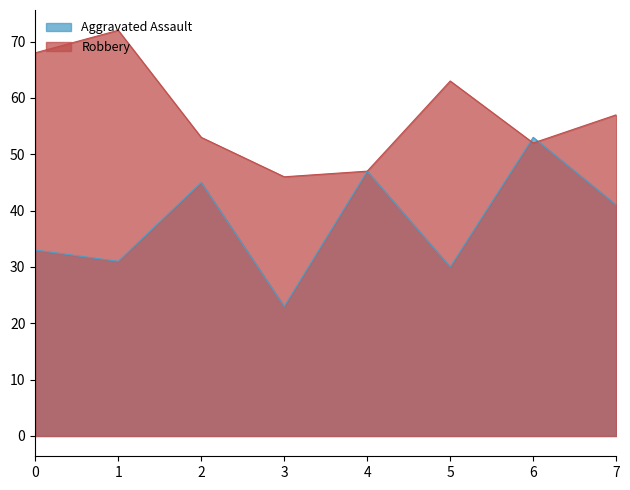

What is the value of the Robbery point at the 8th from the left?

57